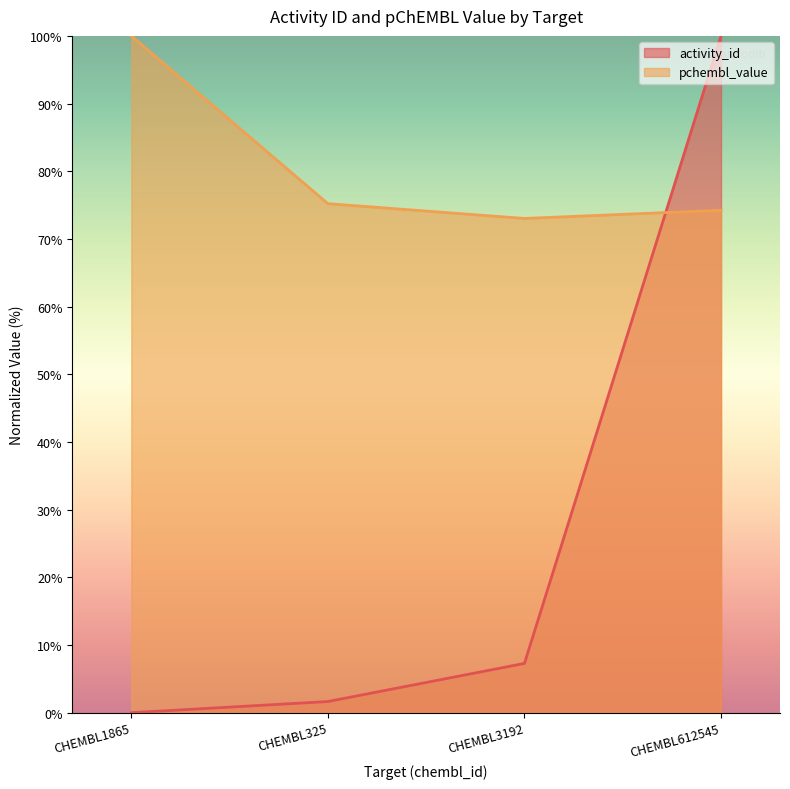

At how many categories does at least one series exceed 91?

2